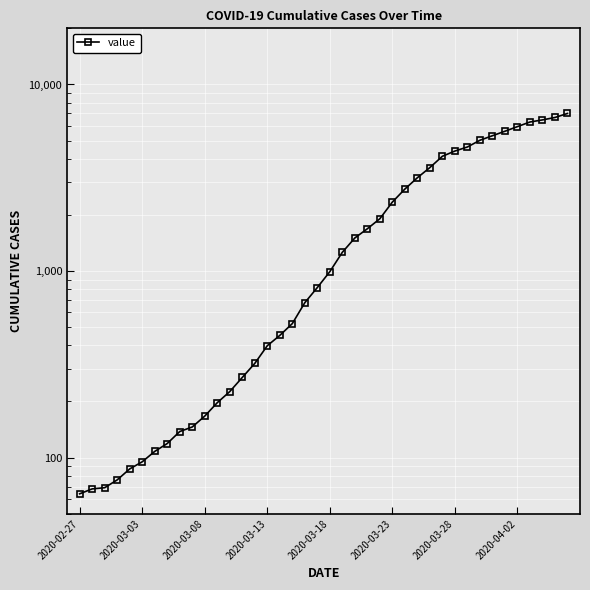

What is the smallest value displayed?

64